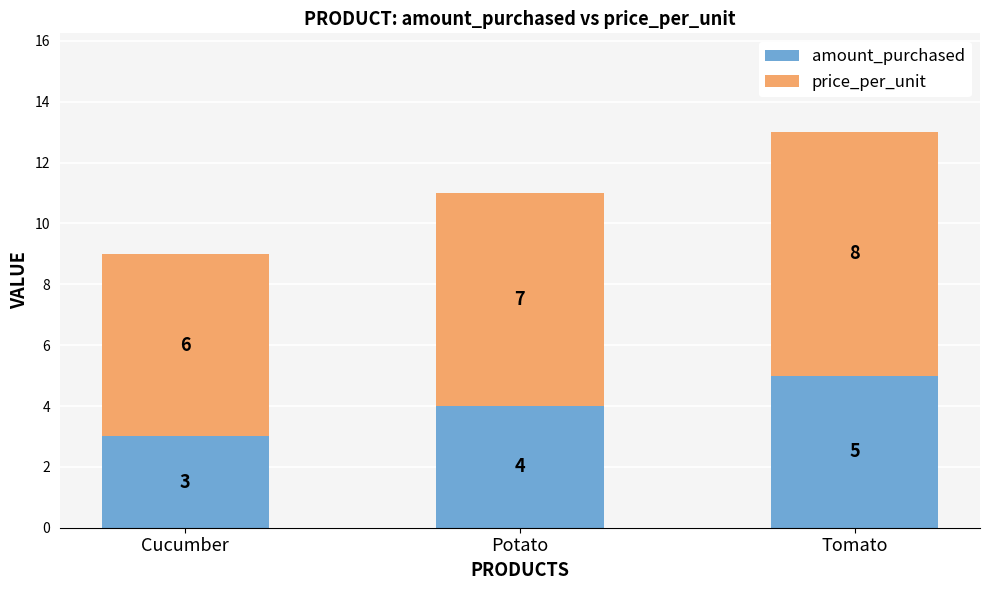

At which label is amount_purchased closest to 4?

Potato